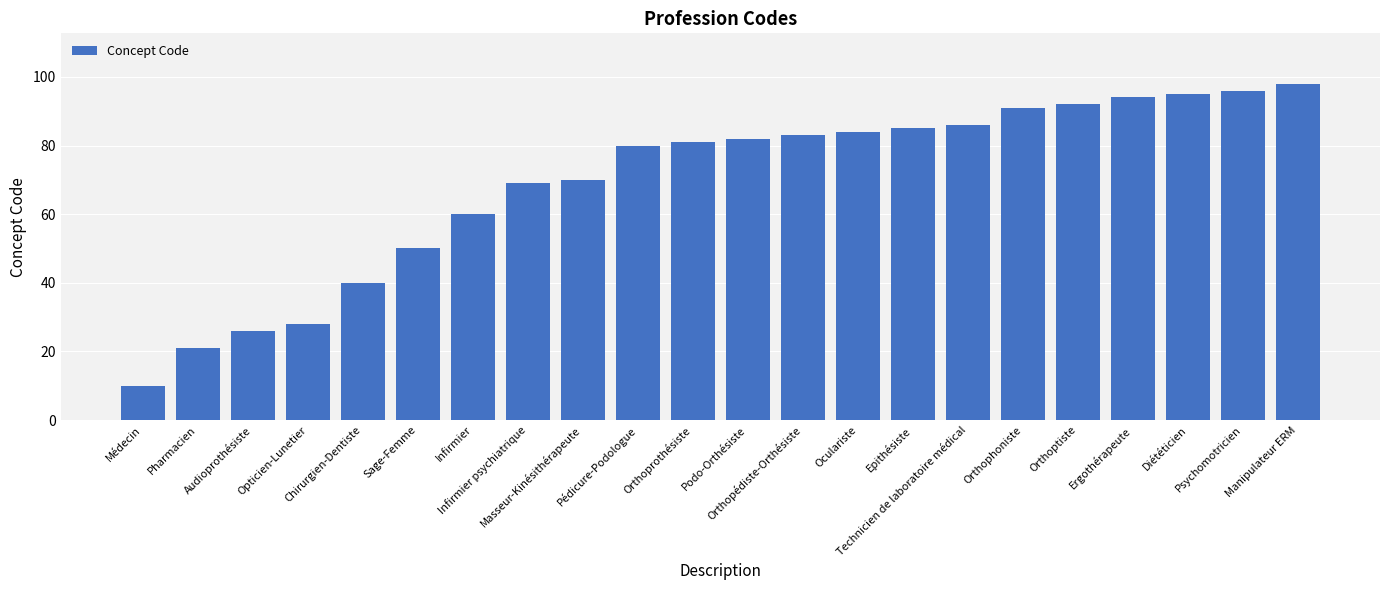

Count the number of data series in this chart.

1